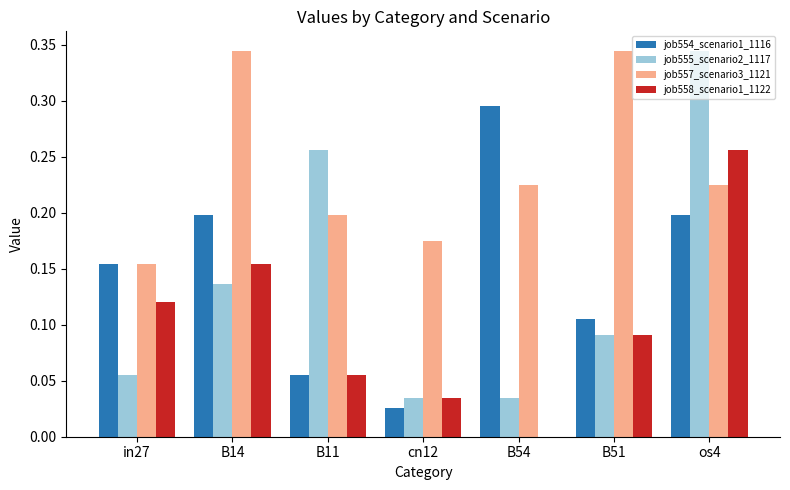

What is the total value across all series at B54?

0.6